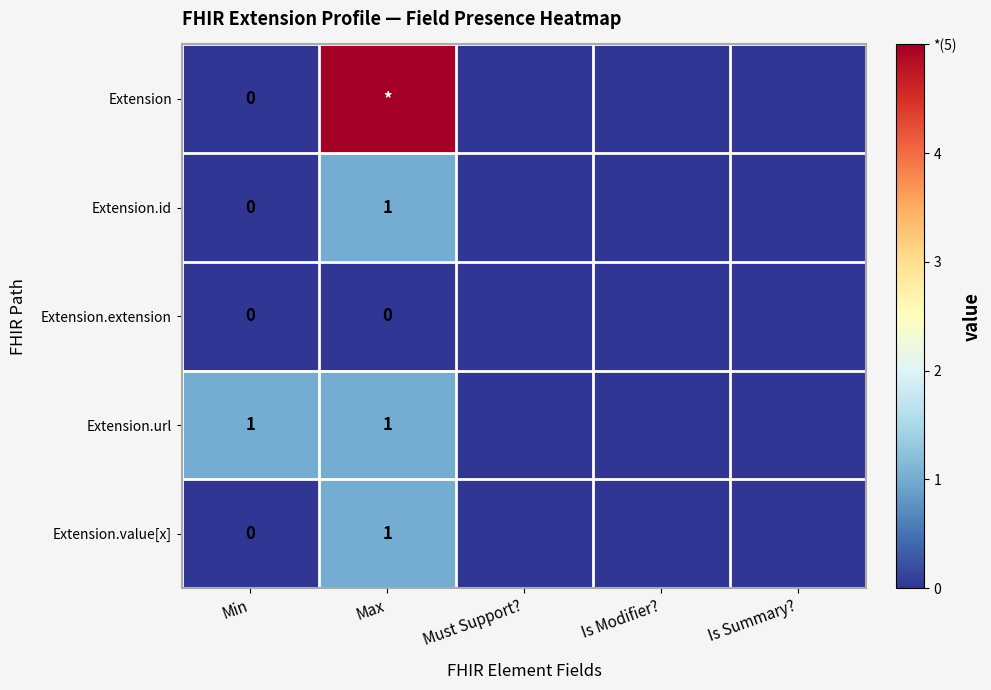

Is the value of Extension.extension at Max greater than the value of Extension at Max?

No